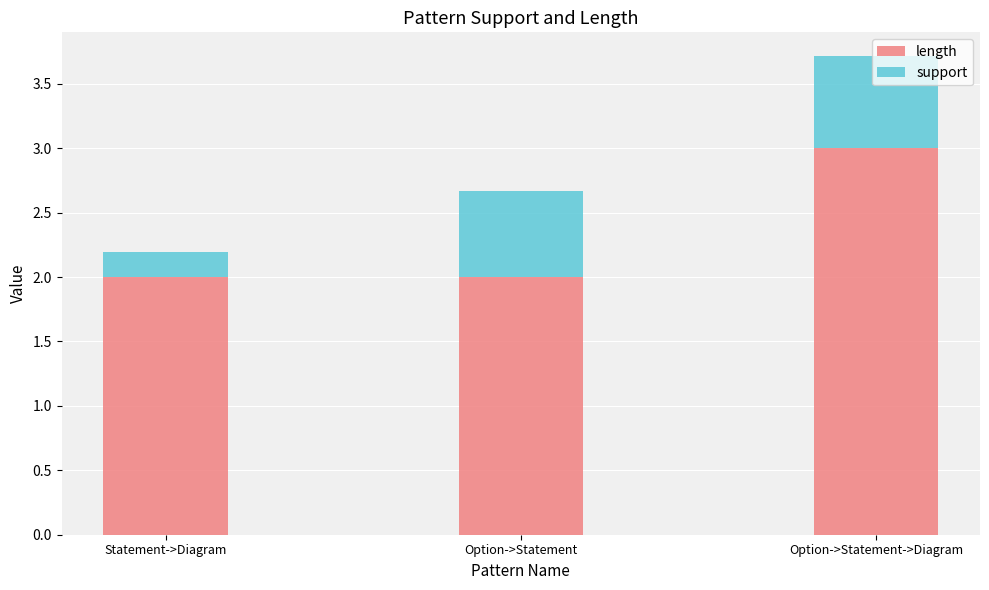

At which category is the sum across all series the highest?

Option->Statement->Diagram